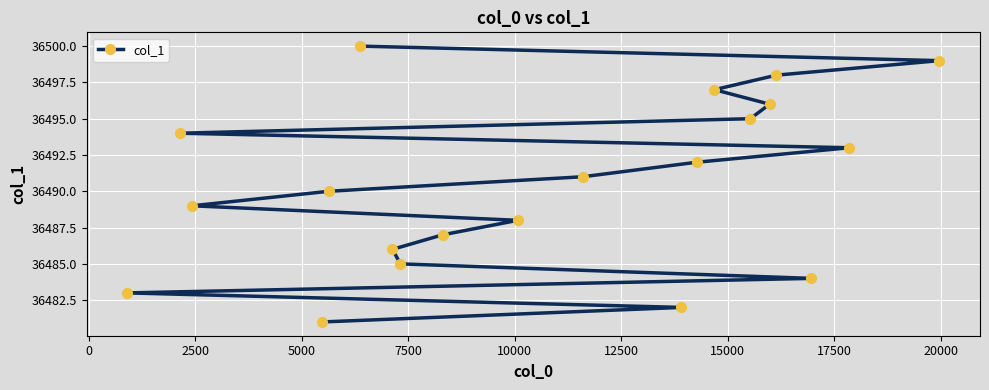

What is the minimum value shown in the chart?

36481